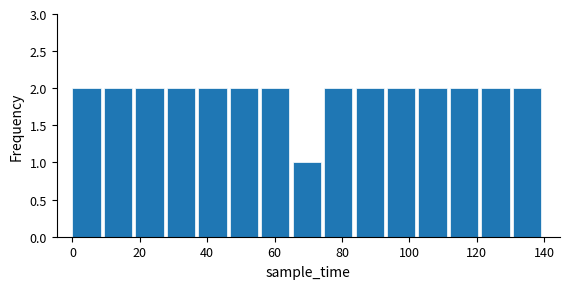

Reading left to right, list every bar in this chart as the range it spans on the x-axis followed by its height. Neither the bar edges nor the heights are printed on the chart, so give them approximately, as read against the axes.

0 to 10: 2
10 to 18: 2
18 to 28: 2
28 to 38: 2
38 to 46: 2
46 to 56: 2
56 to 66: 2
66 to 74: 1
74 to 84: 2
84 to 94: 2
94 to 102: 2
102 to 112: 2
112 to 122: 2
122 to 130: 2
130 to 140: 2